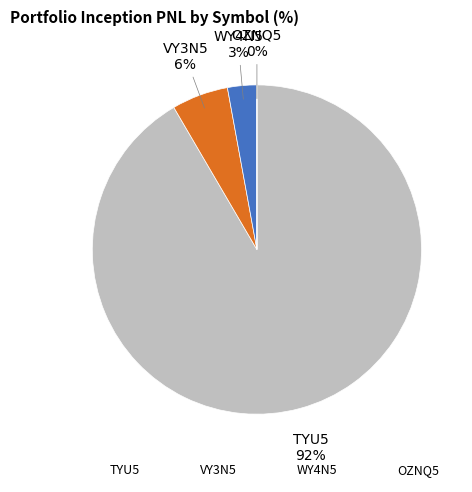

To the nearest percent, what portion does VY3N5 represent?

6%